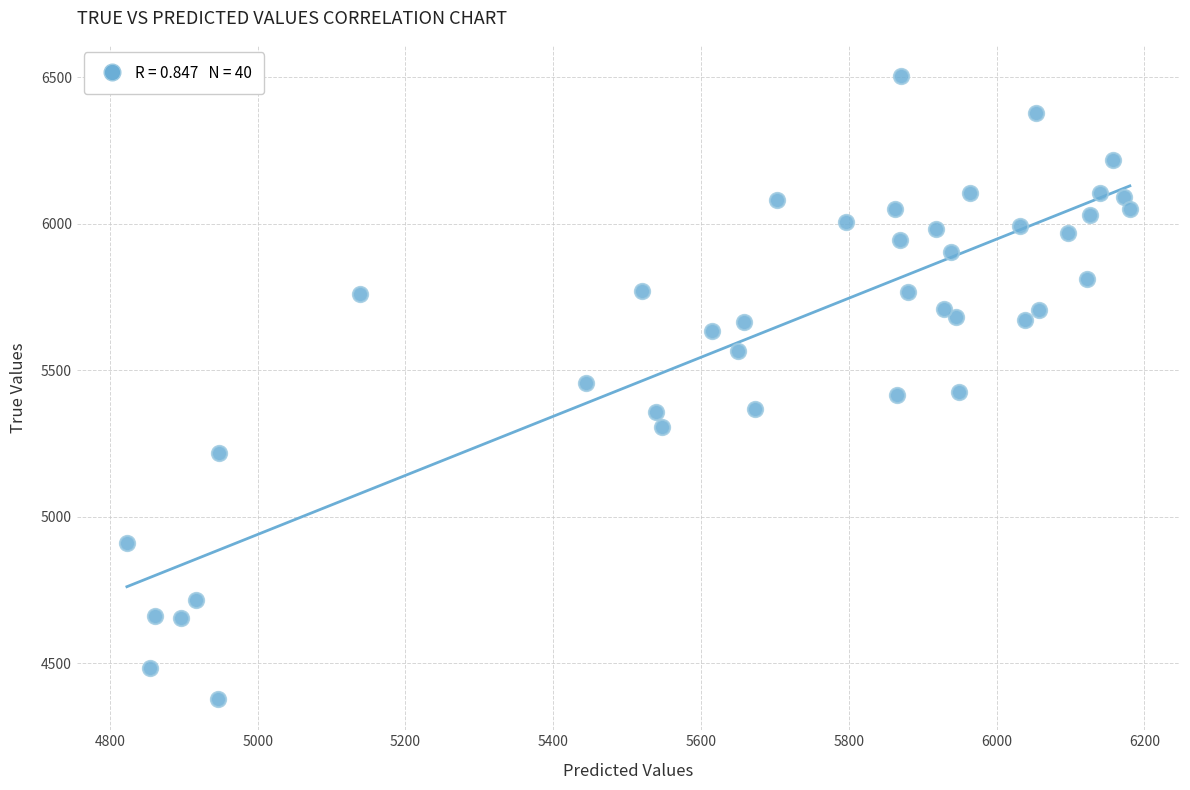

How many data points are displayed?

40